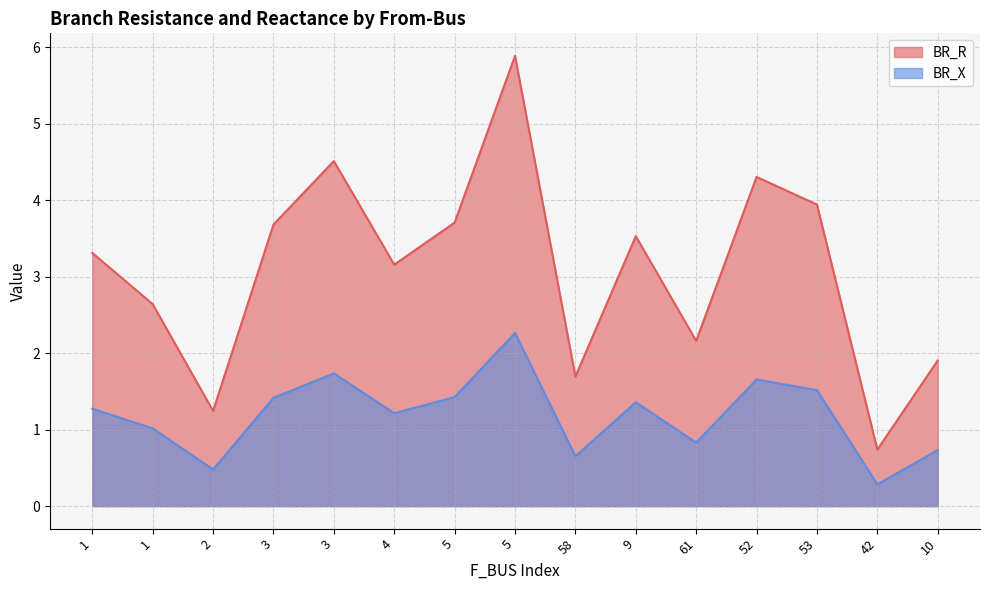

True or false: BR_R has a value of 3.7 at 3.

True